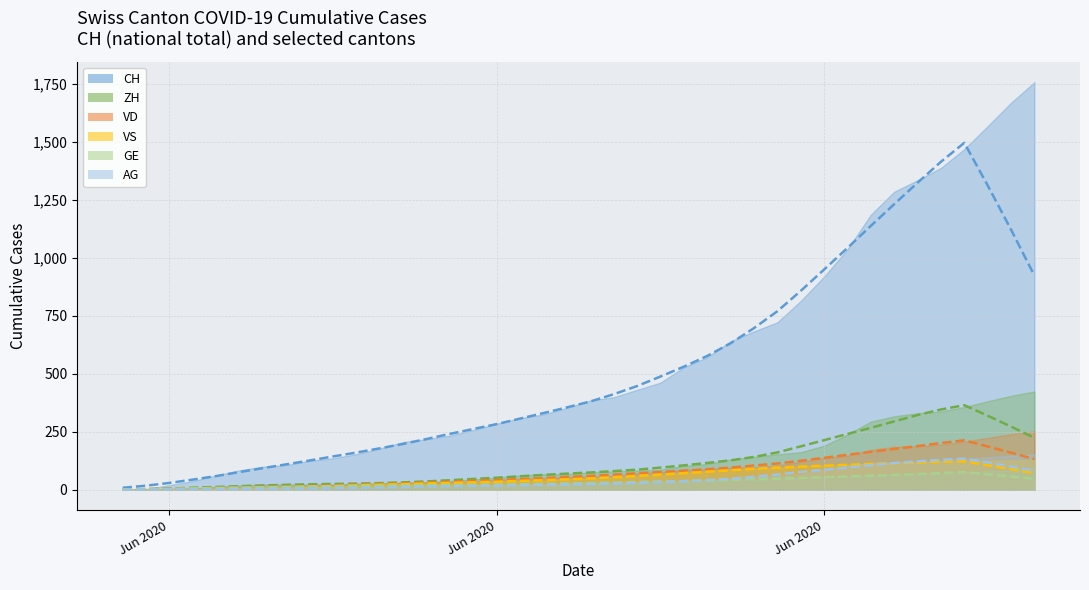

What is the label of the 9th point from the right?

2020-07-01